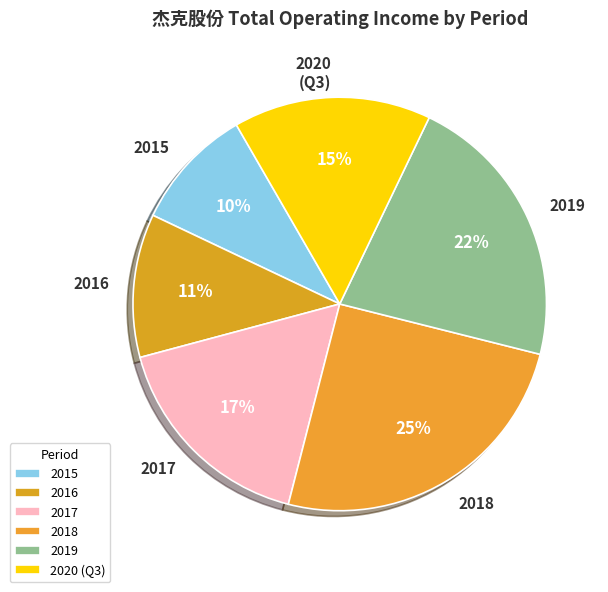

Do 2019 and 2016 together represent more than half of the pie?

No